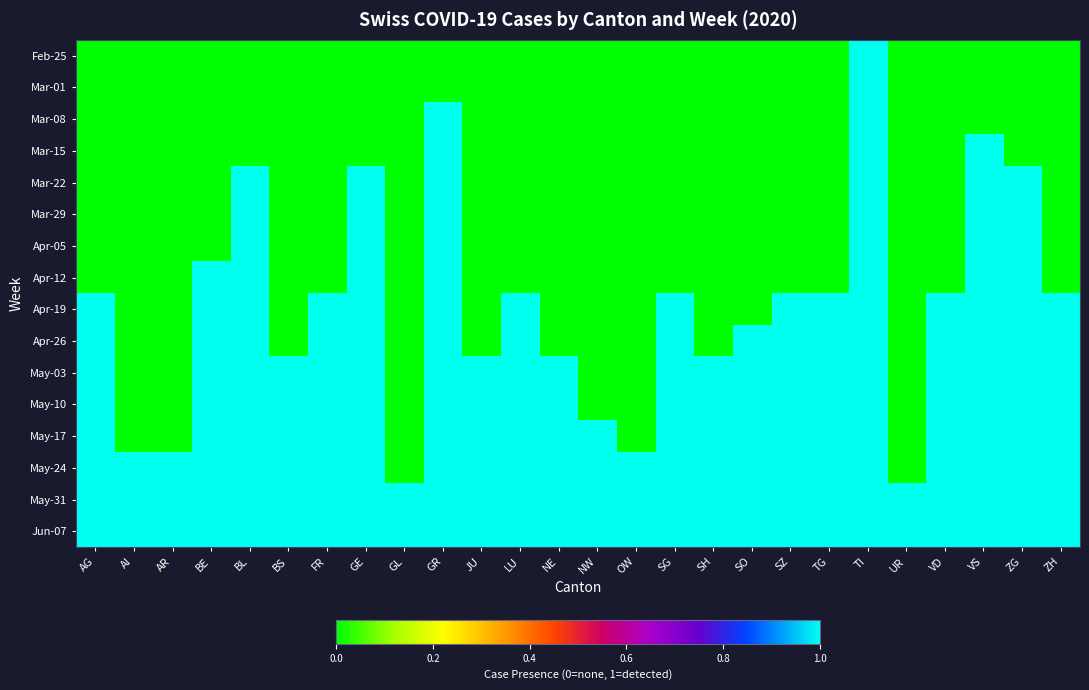

Between SZ and VD, which series saw the biggest shift?

Feb-25